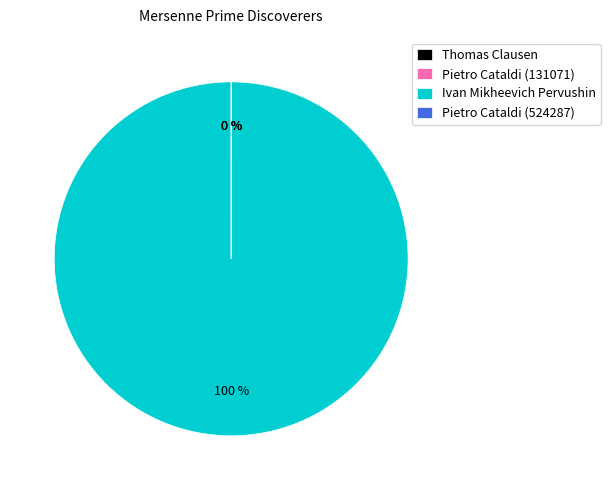

The Pietro Cataldi (524287) slice represents 12% of the pie. True or false?

False